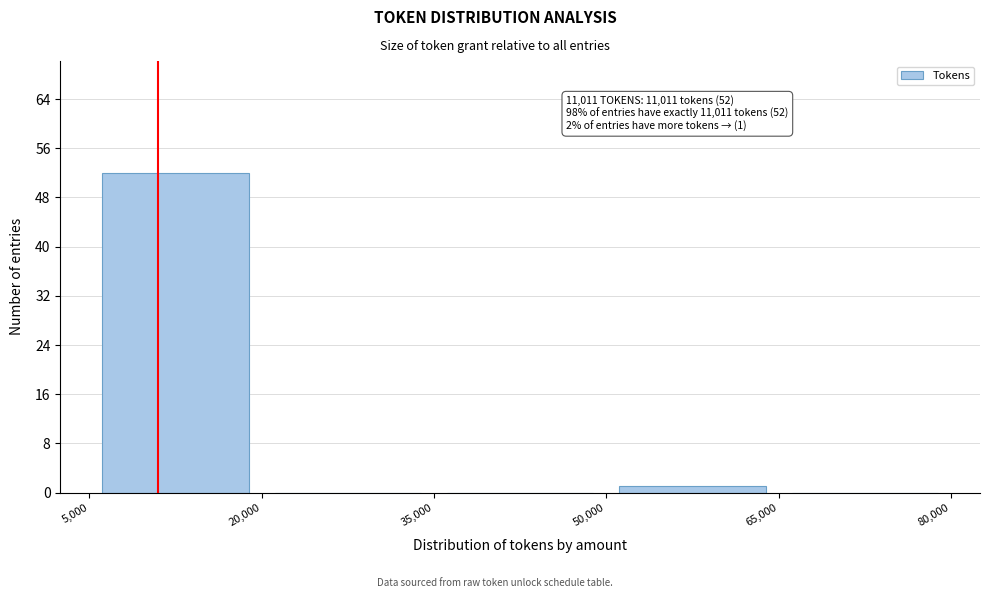

Over which range of the x-axis is the bar tallest?

5,000 to 20,000